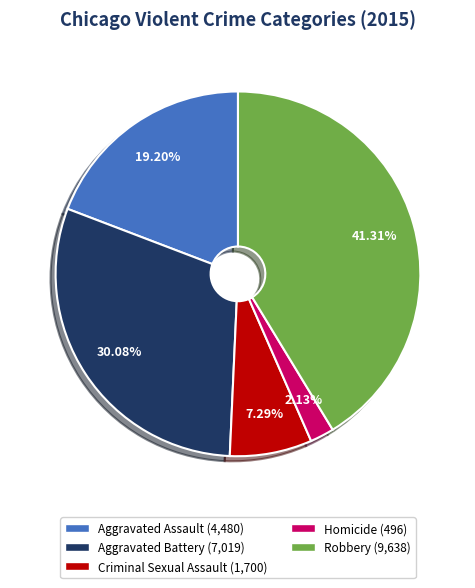

To the nearest percent, what is the average slice percentage?

20%